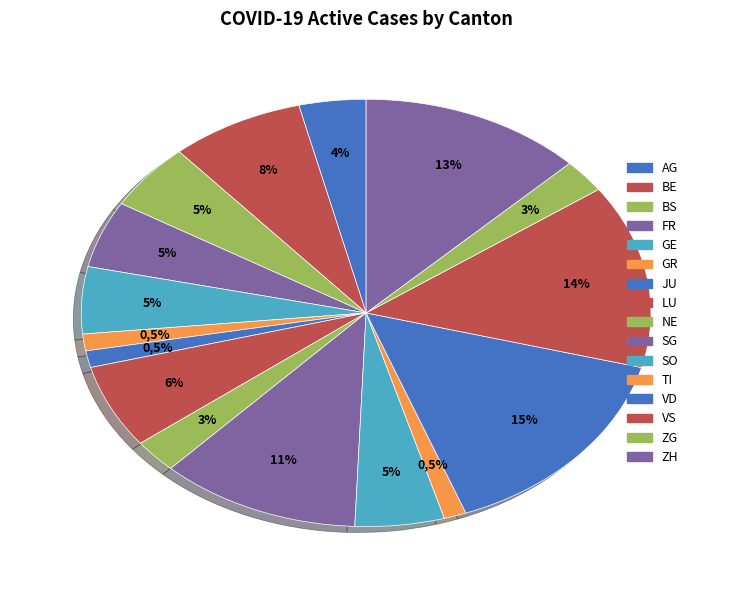

How many slices are in this pie chart?

16